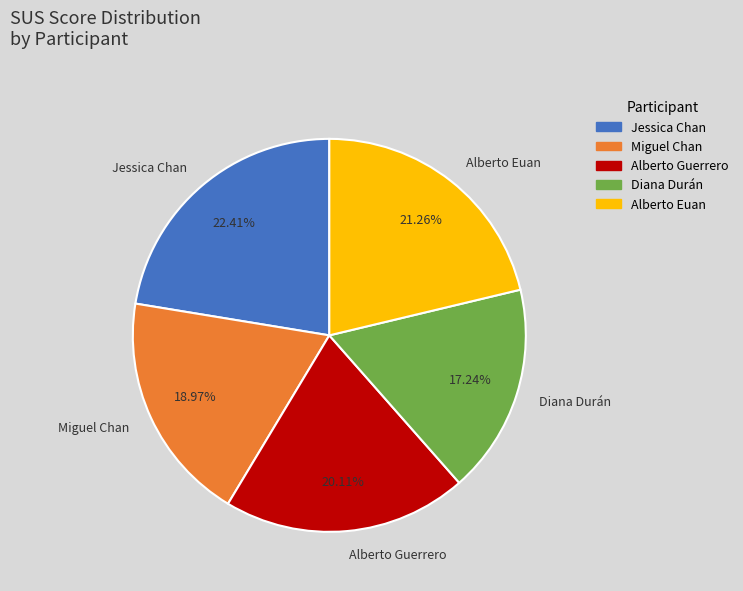

Is it true that Miguel Chan is 19% of the pie?

True